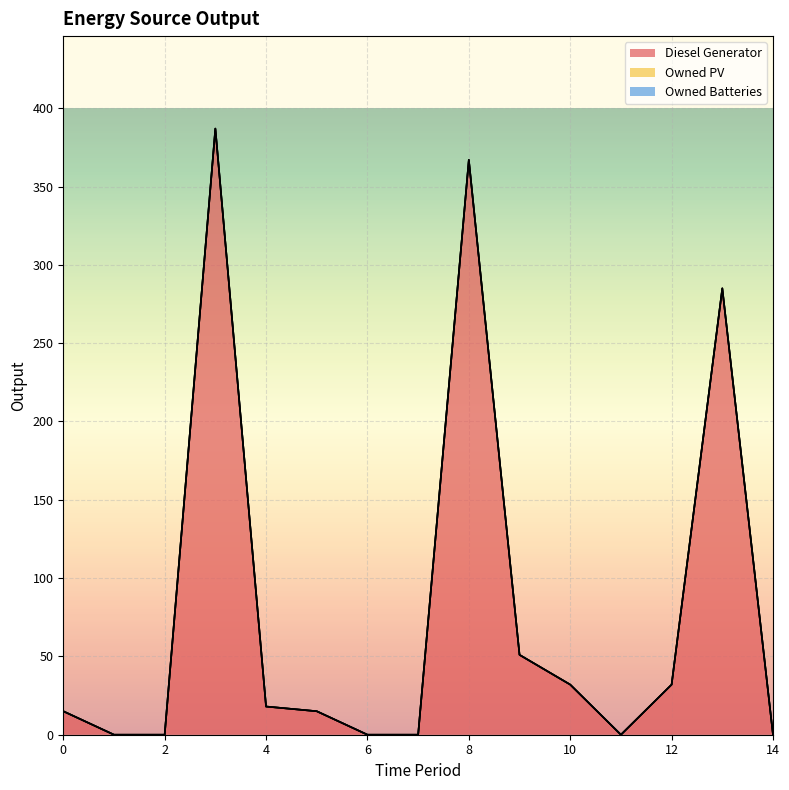

At which label does Diesel Generator reach its peak?

3